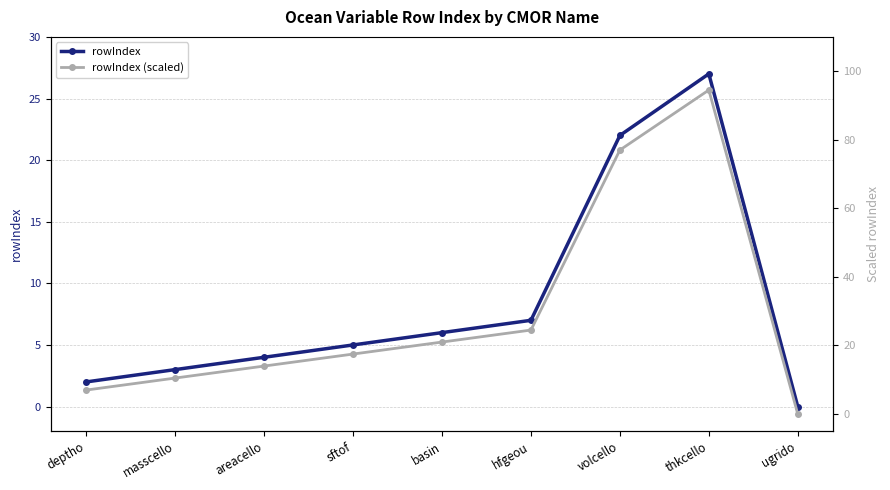

List the labels in order of rowIndex (scaled) value, smallest first.

ugrido, deptho, masscello, areacello, sftof, basin, hfgeou, volcello, thkcello